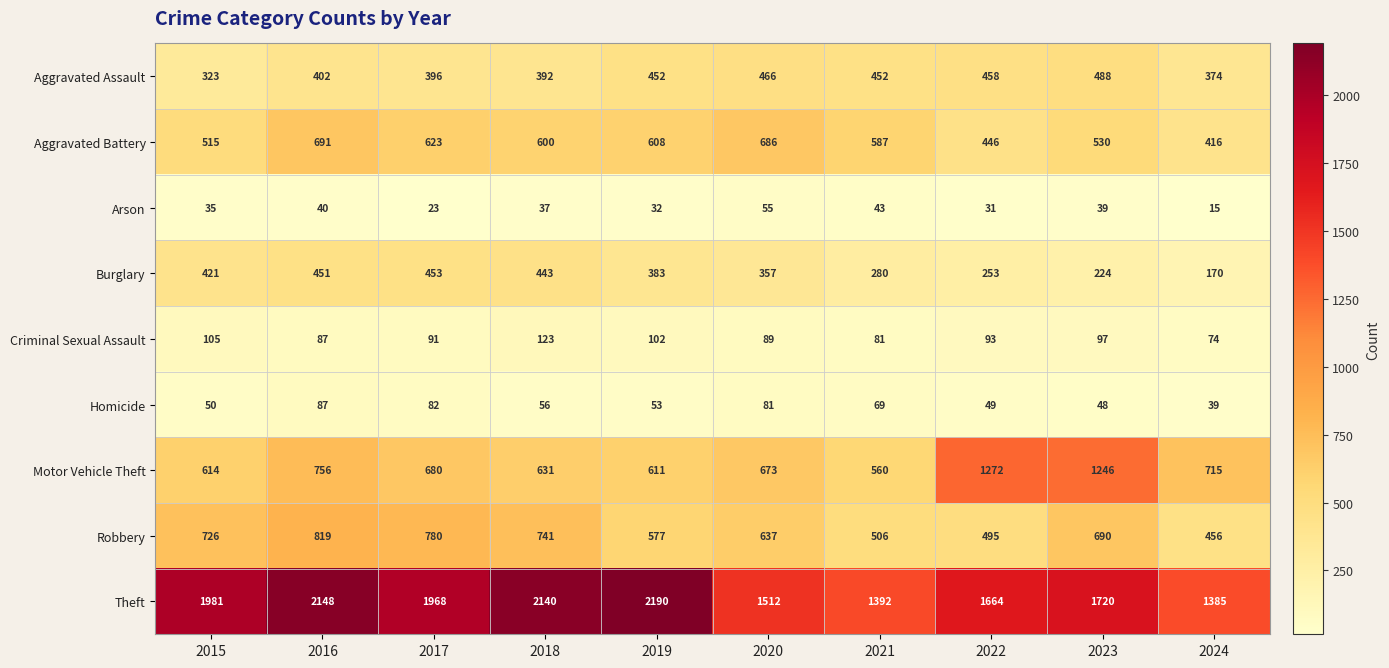

Is it true that Robbery equals 924 at 2020?

False